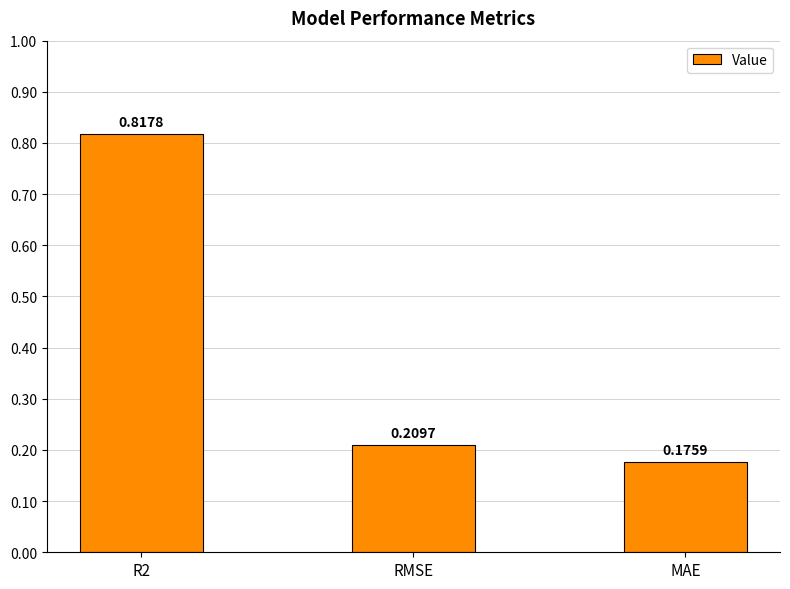

What is the label of the 1st bar from the right?

MAE